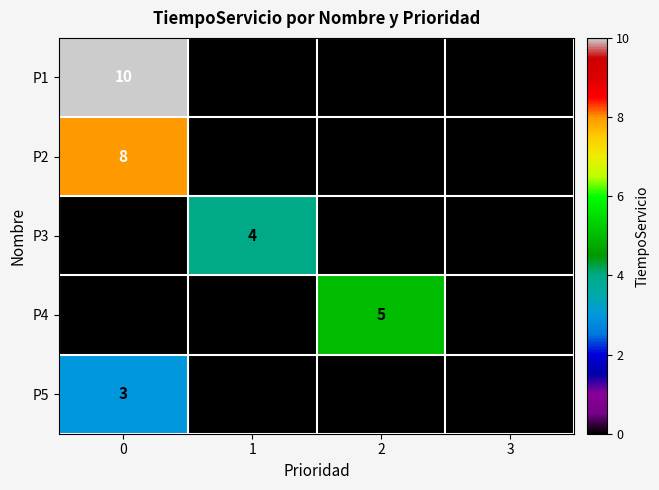

What is the spread (max minus min) of values at 2?

5